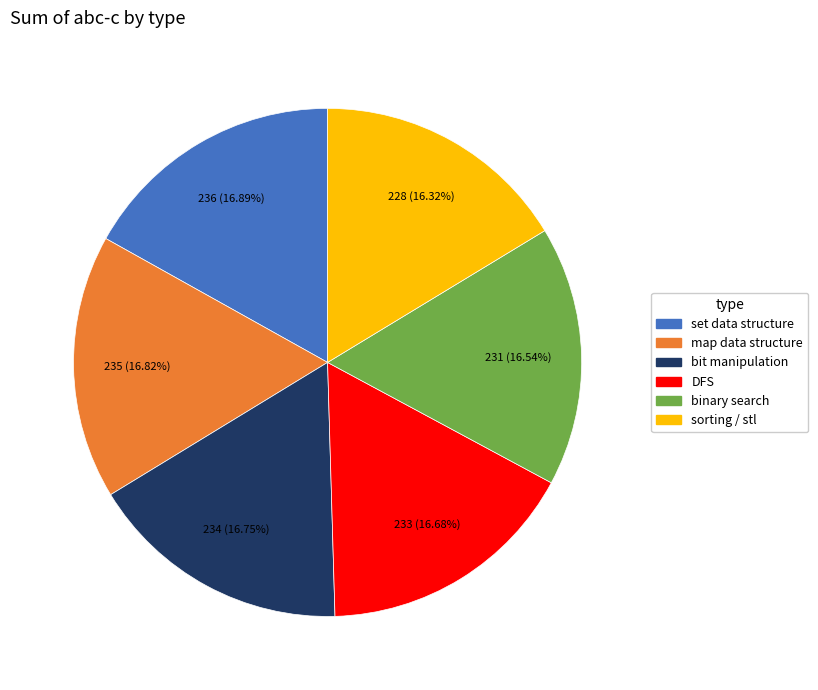

To the nearest percent, what percentage of the pie is sorting / stl?

16%